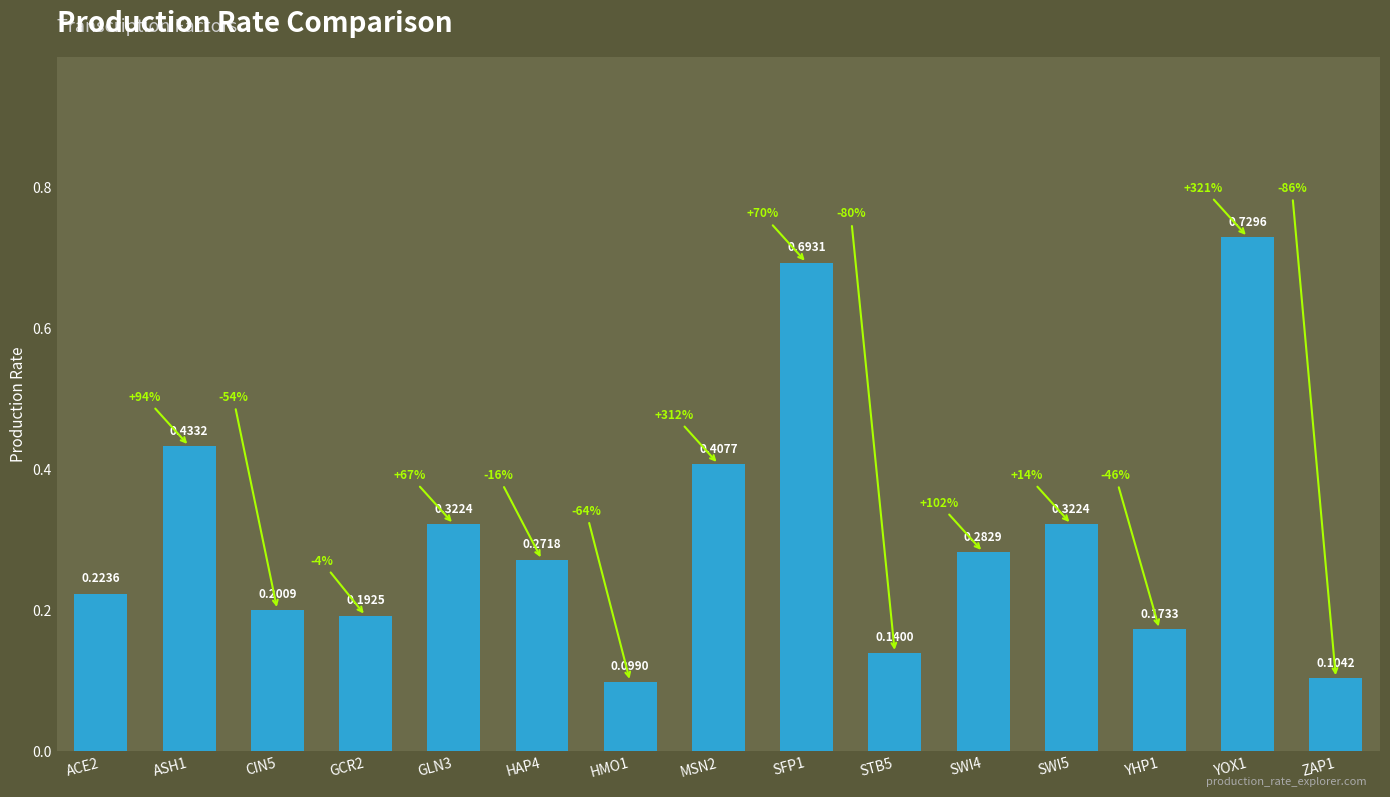

The chart shows a value of 0.1 at SWI5. True or false?

False